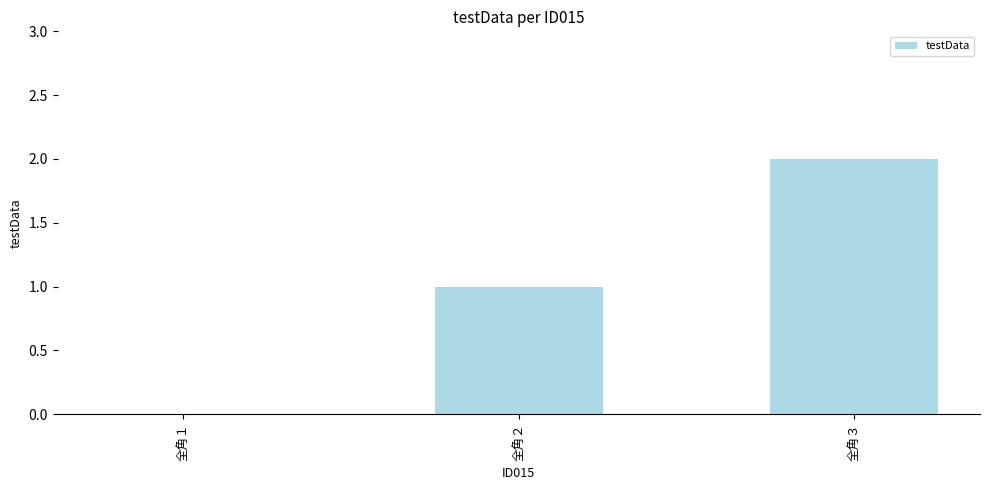

How many values are between 0 and 2?

3